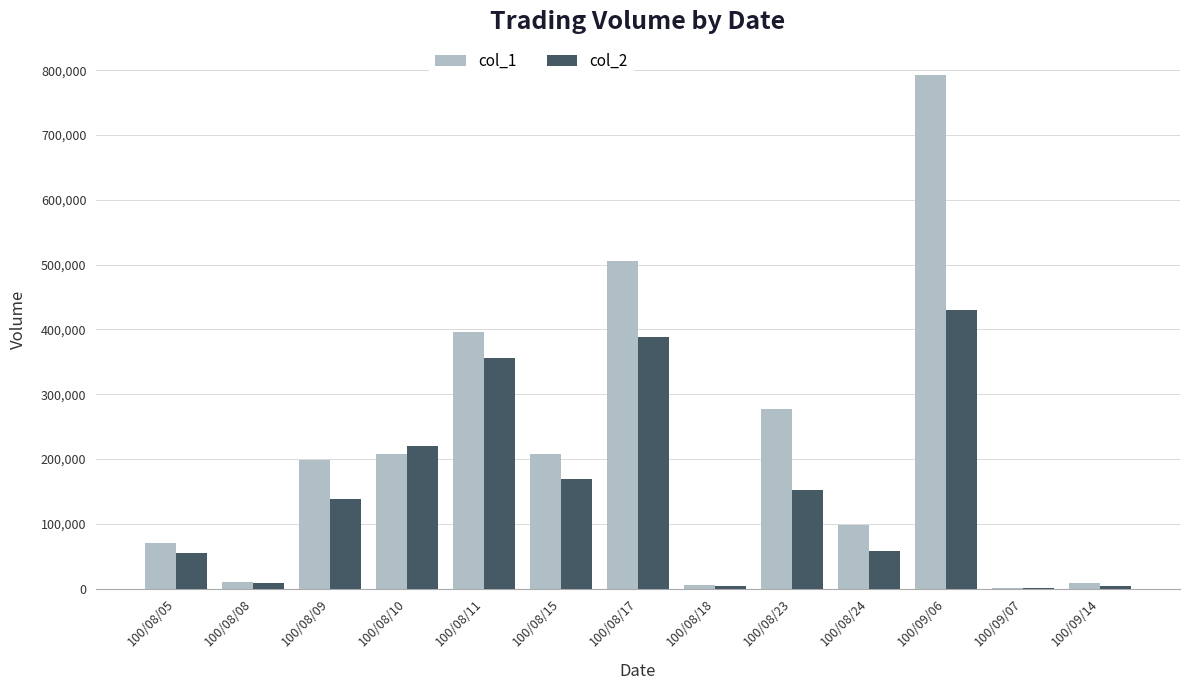

The col_1 series shows 278000 at 100/08/23. True or false?

True